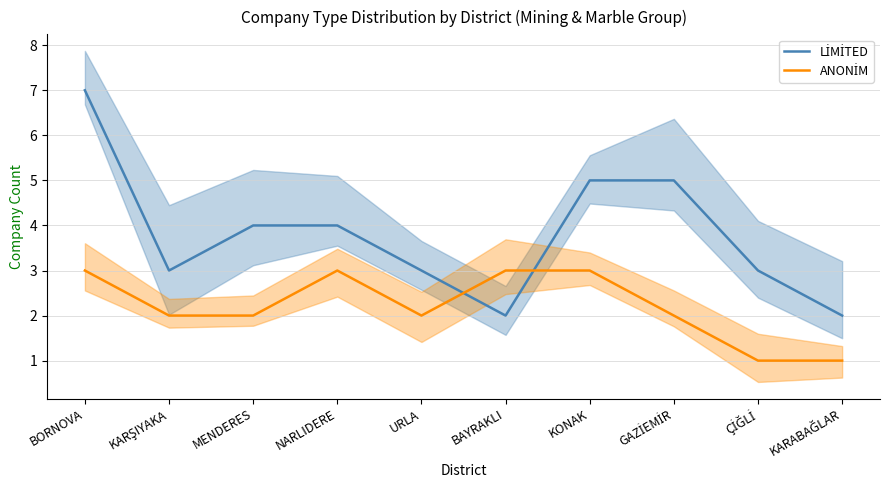

What is the minimum value shown in the chart?

1